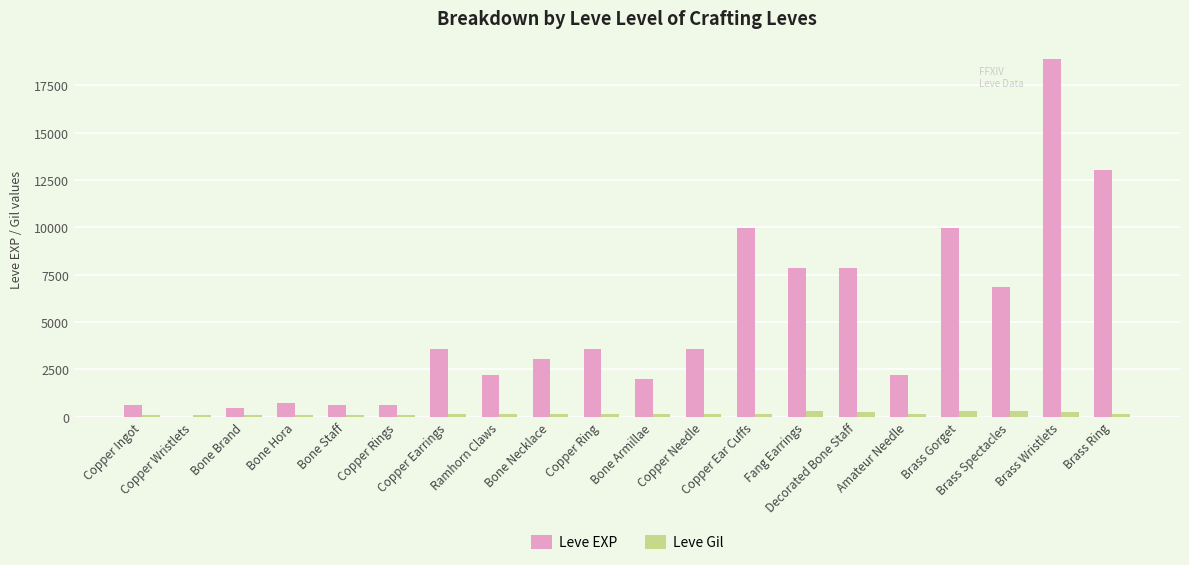

What is the maximum value for Leve EXP?

18910